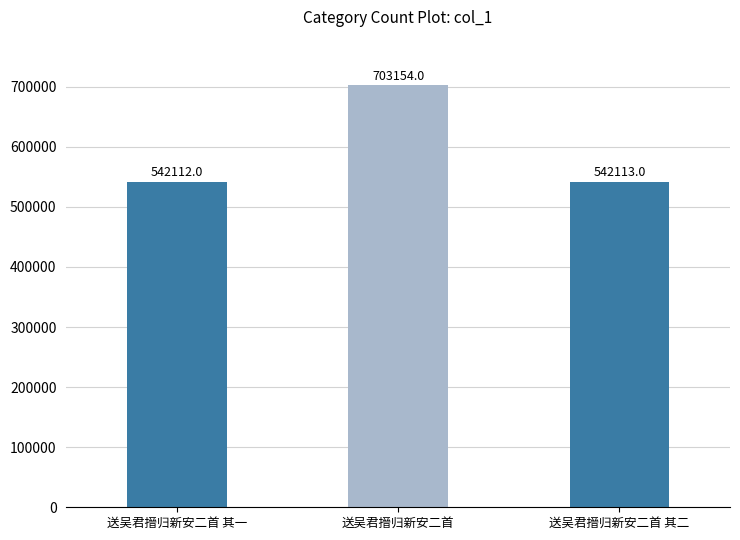

List the labels in order of value, largest first.

送吴君搢归新安二首, 送吴君搢归新安二首 其二, 送吴君搢归新安二首 其一